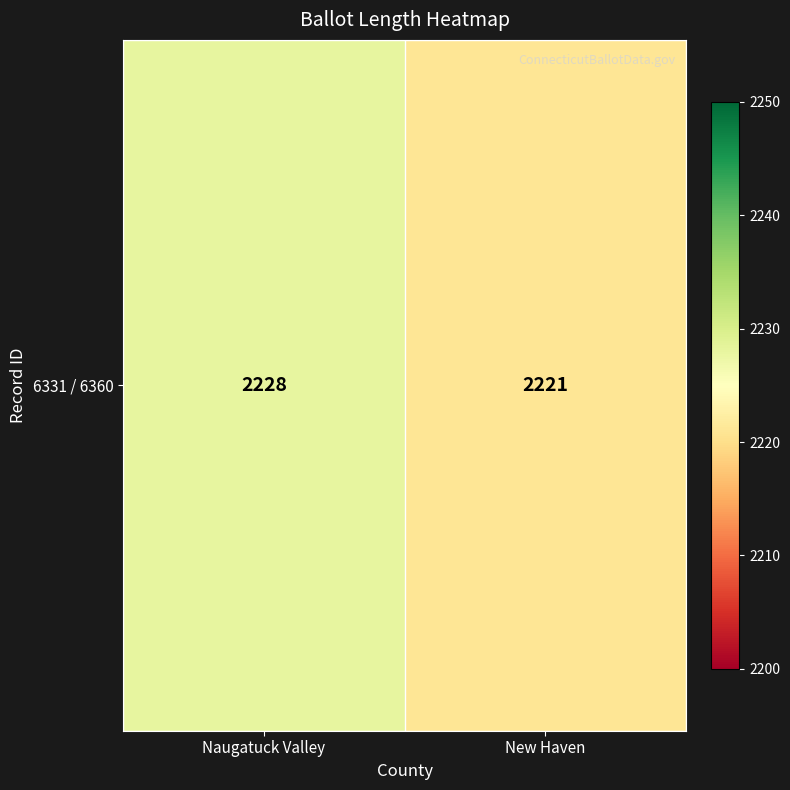

What is the change in value from Naugatuck Valley to New Haven?

-7